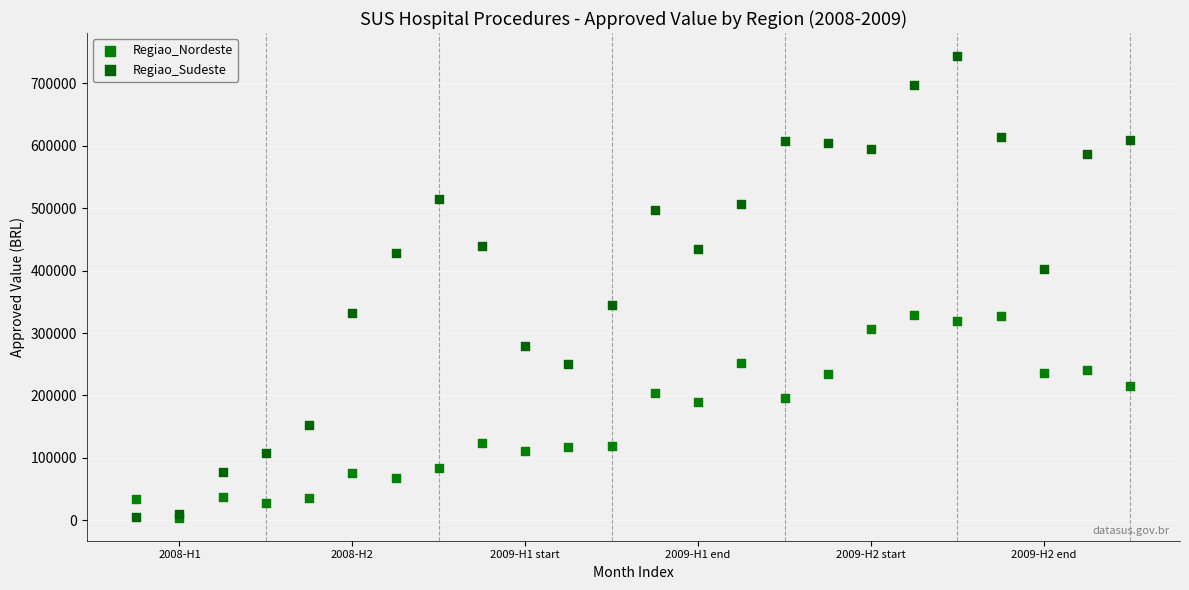

In the Regiao_Nordeste series, what Y value is closest to 166820?

189337.0